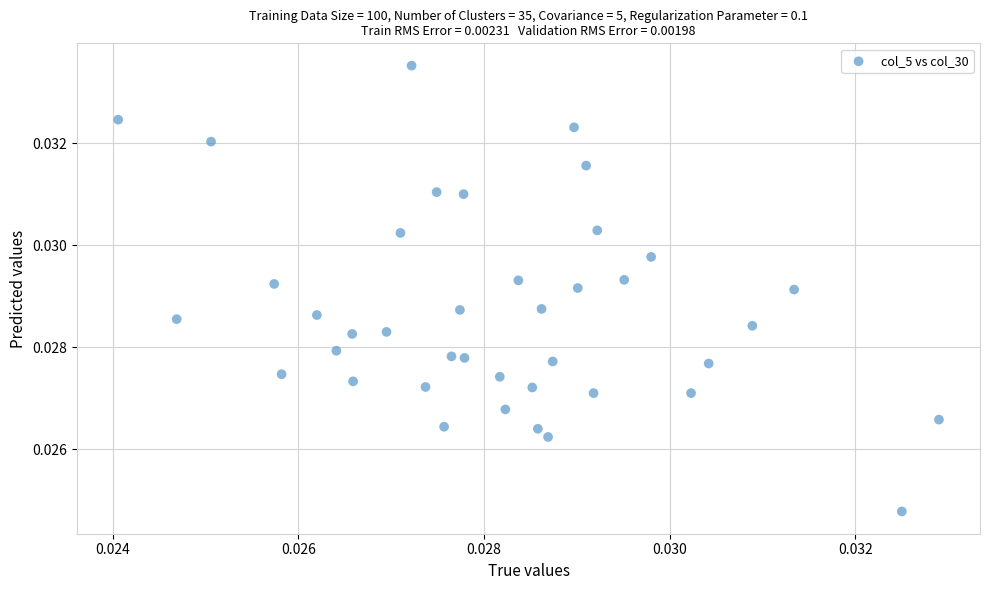

Count the number of points in this scatter plot.

40